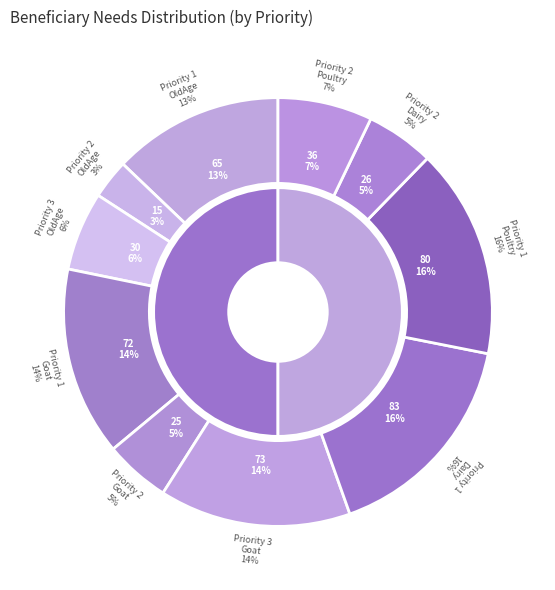

To the nearest percent, what portion does Priority 1 - OldAge represent?

13%